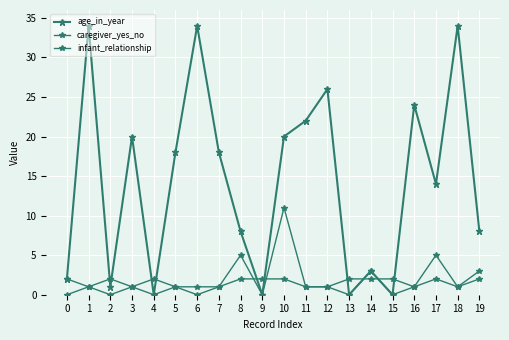

Where is the first local minimum for age_in_year?

2